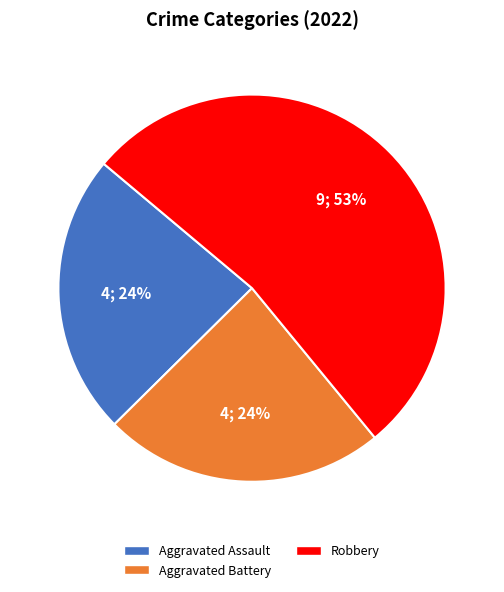

To the nearest percent, what is the average slice percentage?

33%